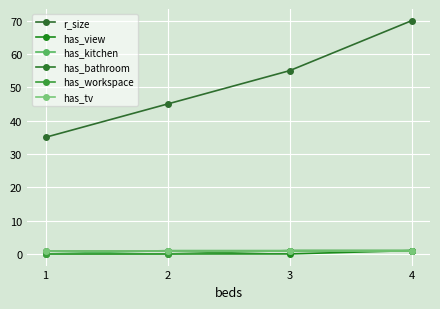

How many lines are shown in the chart?

6